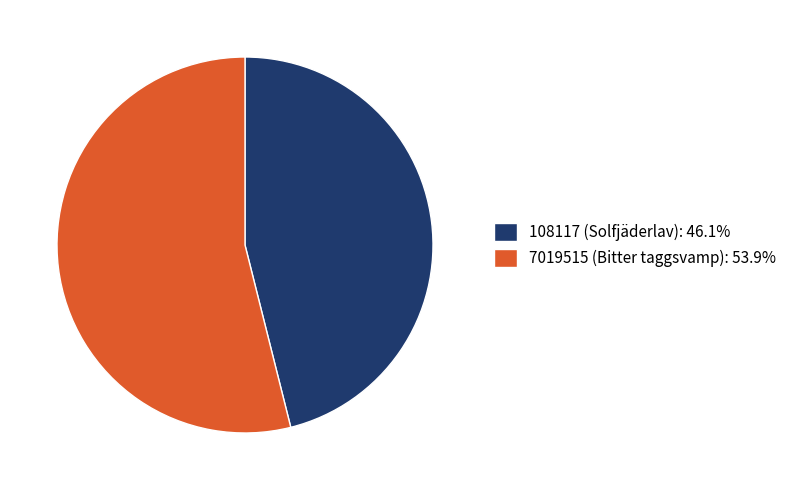

What is the largest slice in the pie chart?

7019515 (Bitter taggsvamp)